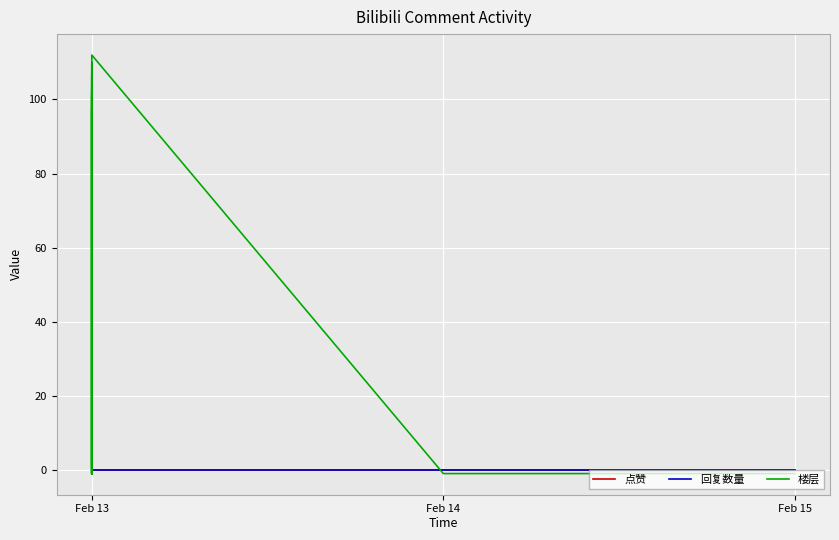

The 点赞 series shows 0 at Feb 13. True or false?

True